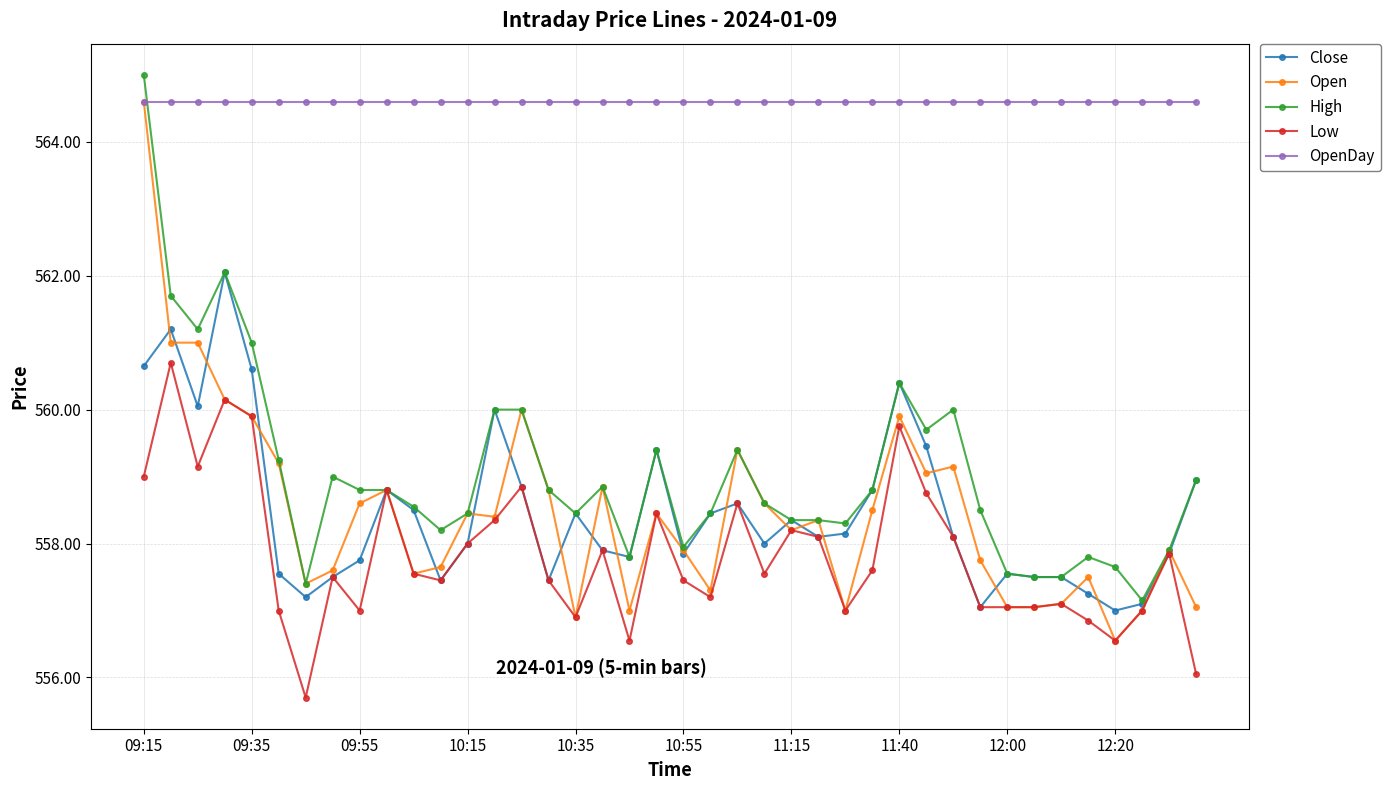

What is the minimum value shown in the chart?

555.7